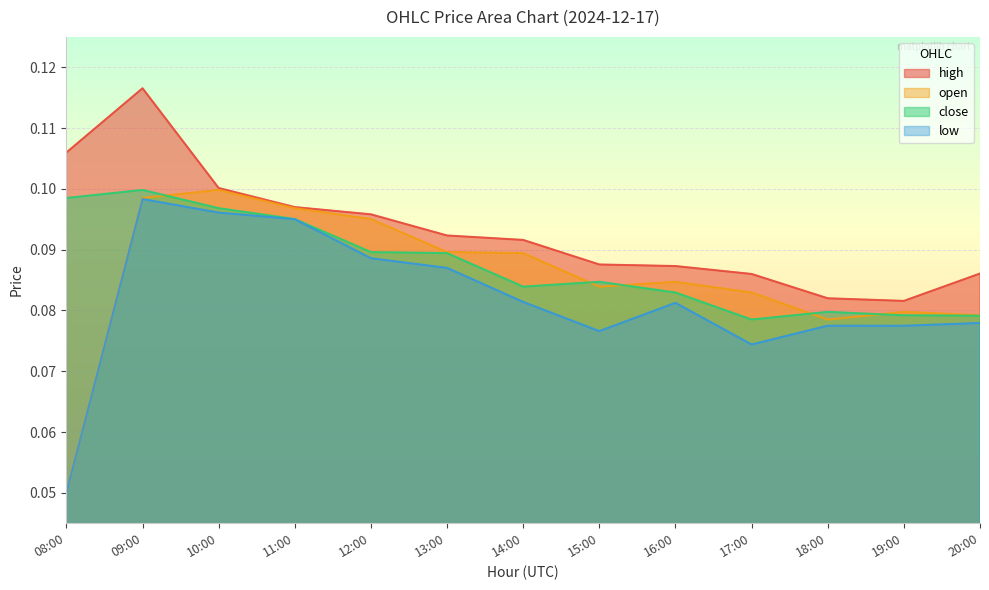

Where is open nearest to the value 0?

08:00